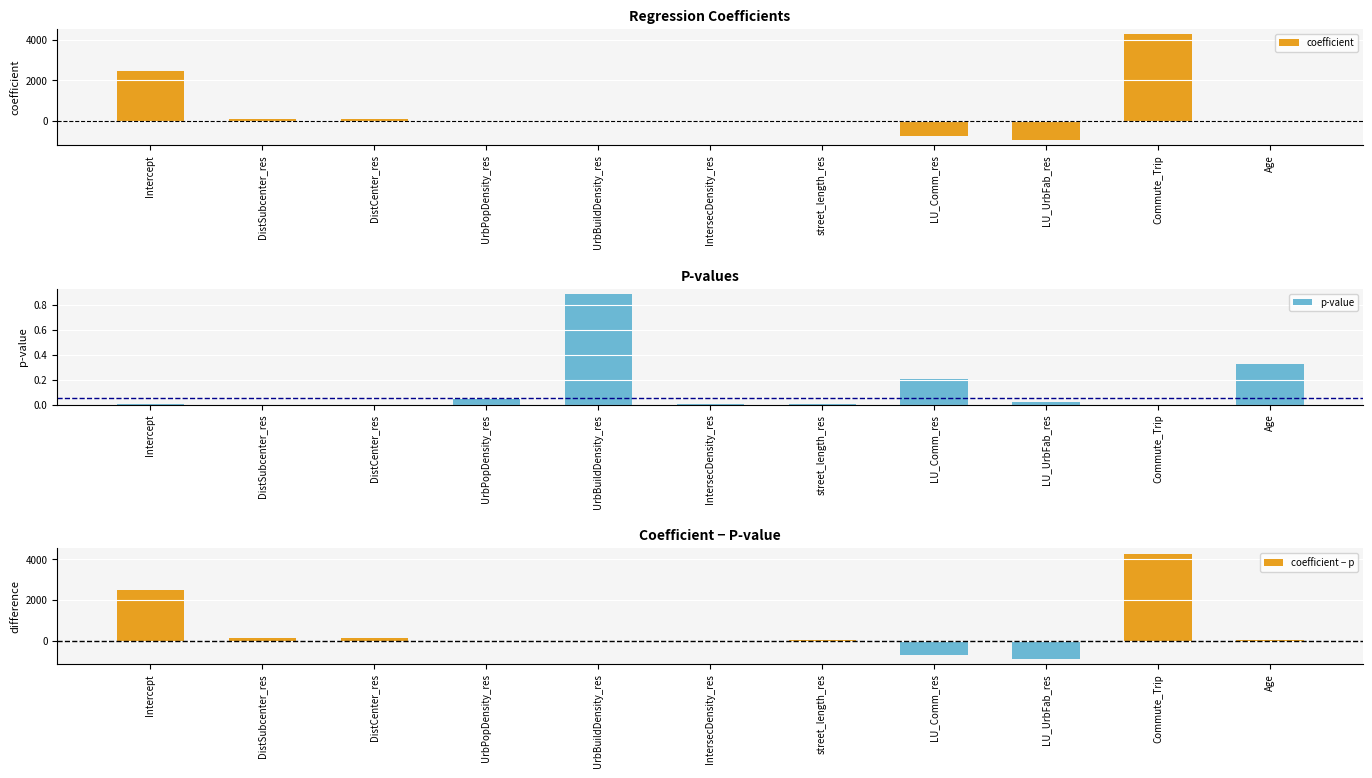

Which series has the largest range (max minus min)?

coefficient − p